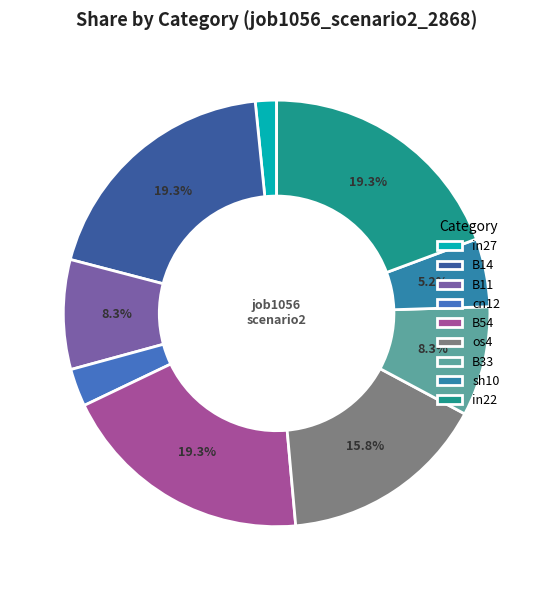

True or false: B33 accounts for 8% of the total.

True